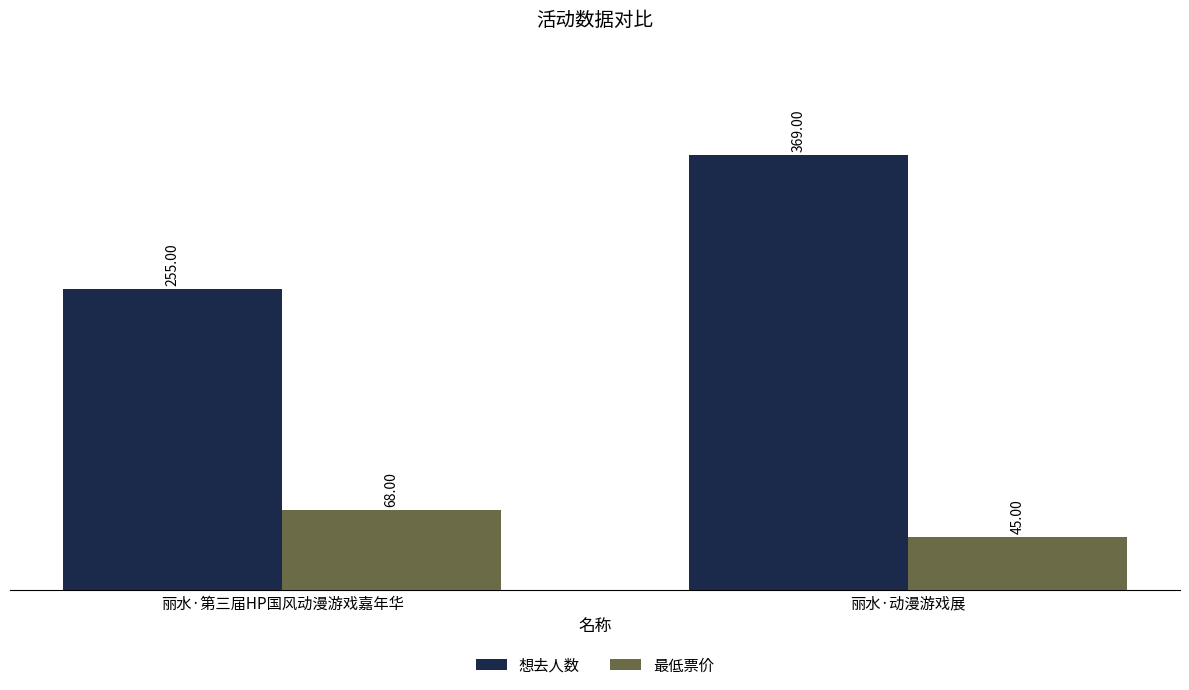

Reading left to right, transcribe all the data shown in this chart.

想去人数: 丽水·第三届HP国风动漫游戏嘉年华=255	丽水·动漫游戏展=369
最低票价: 丽水·第三届HP国风动漫游戏嘉年华=68	丽水·动漫游戏展=45